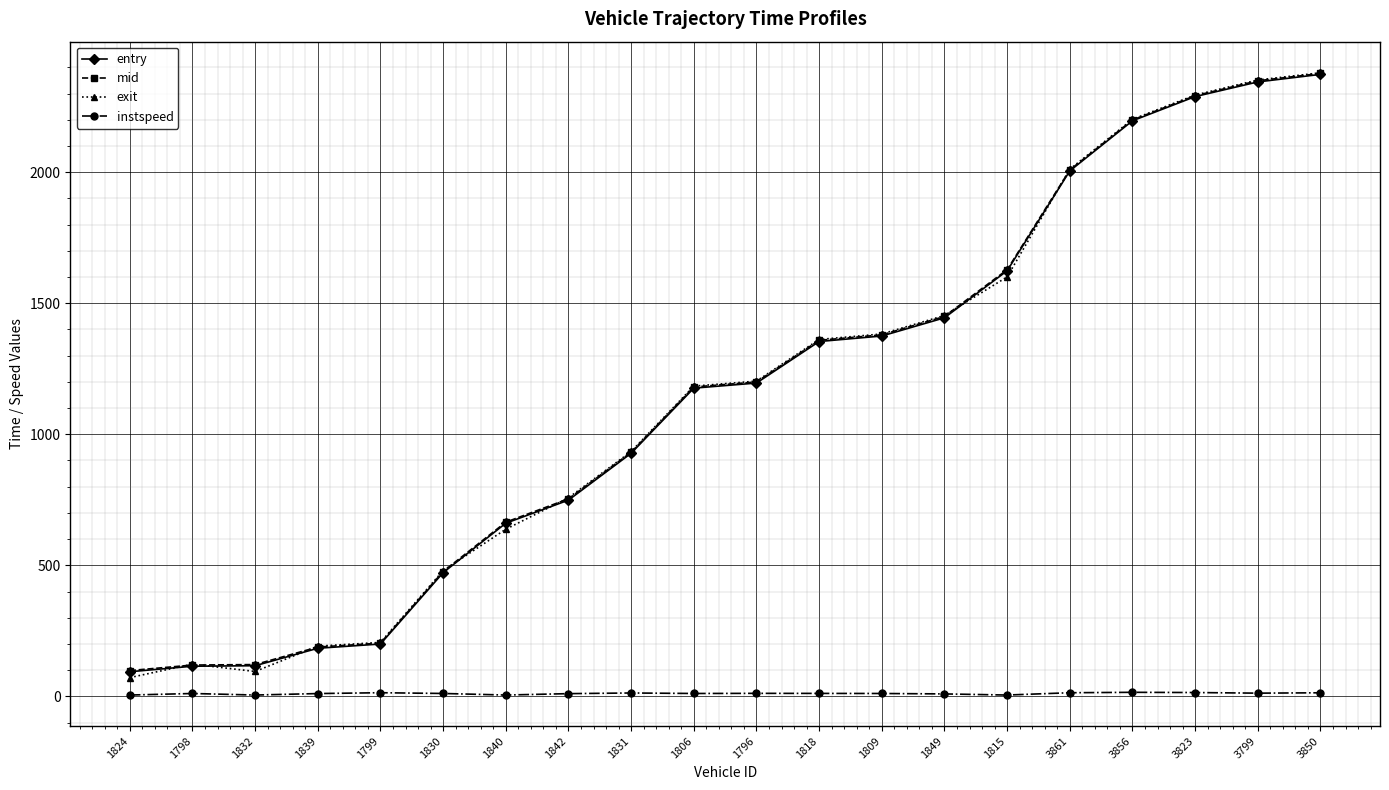

What is the value of the mid point at the 3rd from the left?

121.2